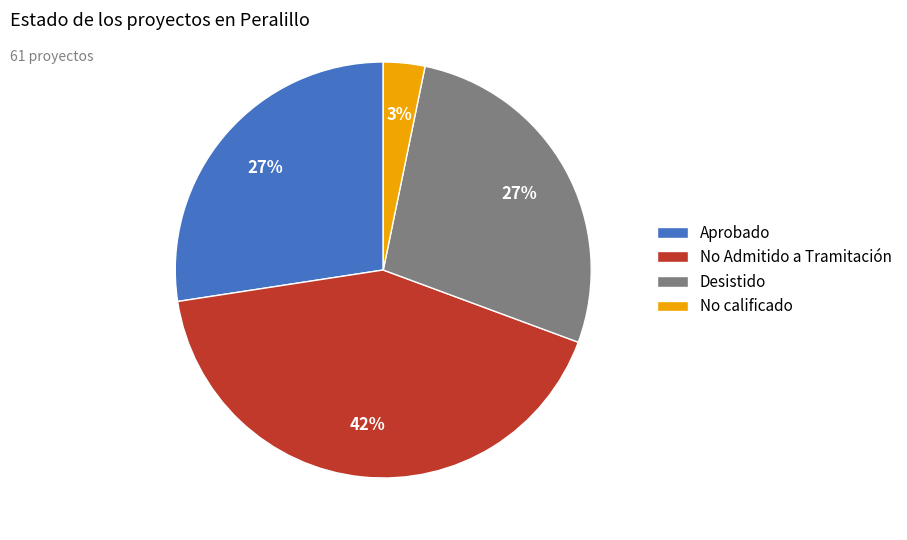

Between Desistido and No Admitido a Tramitación, which is larger?

No Admitido a Tramitación